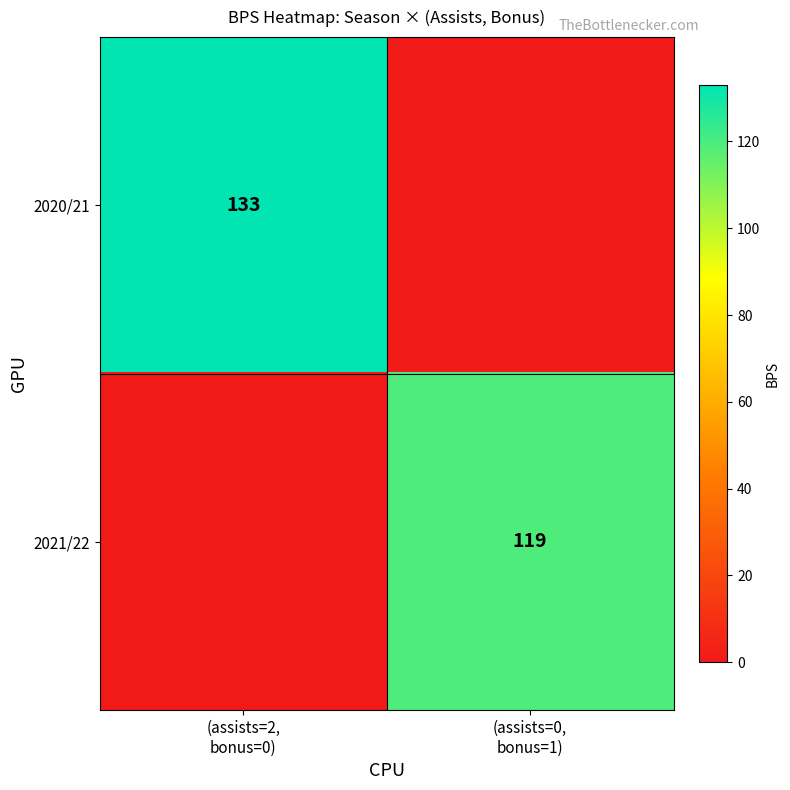

What is the average value of the 2021/22 series?

60